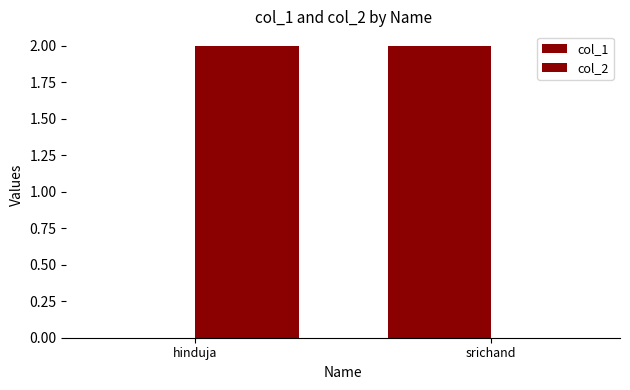

The col_2 series shows -1 at srichand. True or false?

False